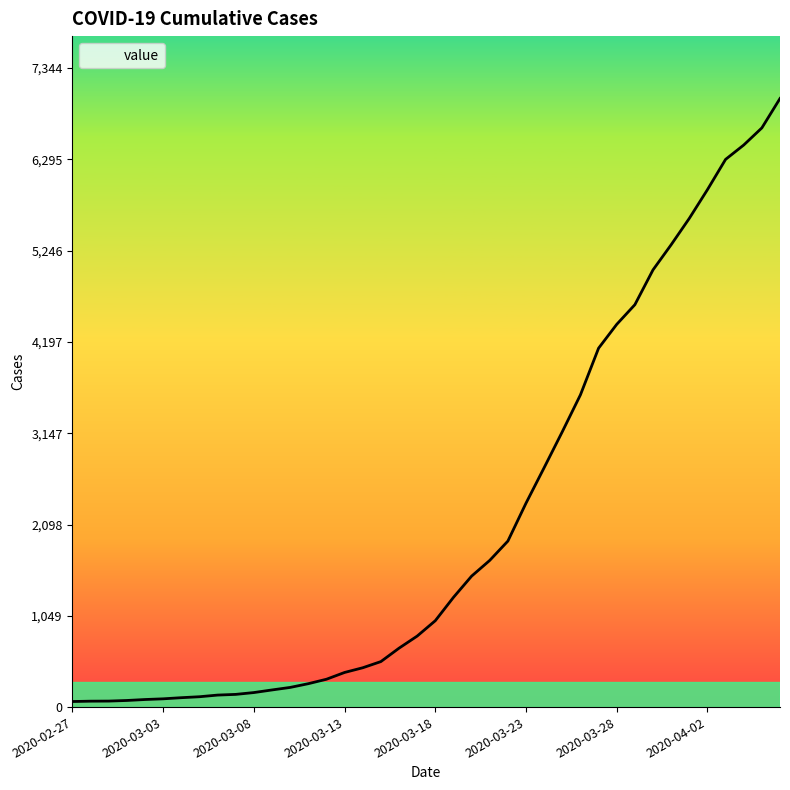

What is the difference between the maximum and minimum values?

6931